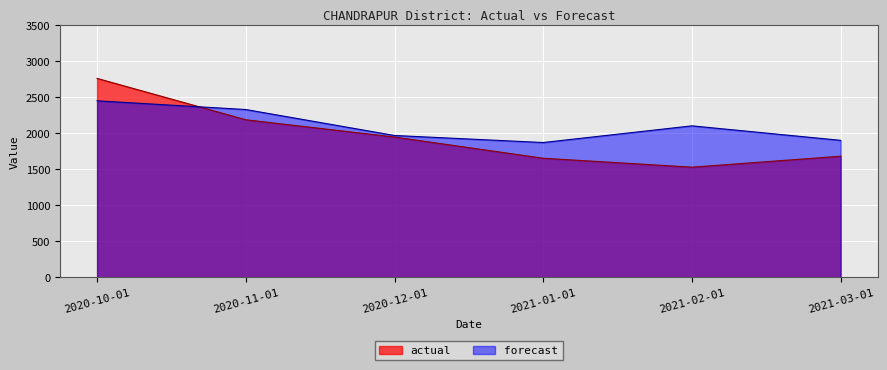

Reading left to right, what are all the values shown in this chart?

actual: 2020-10-01=2760.0	2020-11-01=2186.0	2020-12-01=1946.0	2021-01-01=1652.0	2021-02-01=1528.0	2021-03-01=1680.0
forecast: 2020-10-01=2449.0	2020-11-01=2328.1	2020-12-01=1967.8	2021-01-01=1870.2	2021-02-01=2101.7	2021-03-01=1900.6